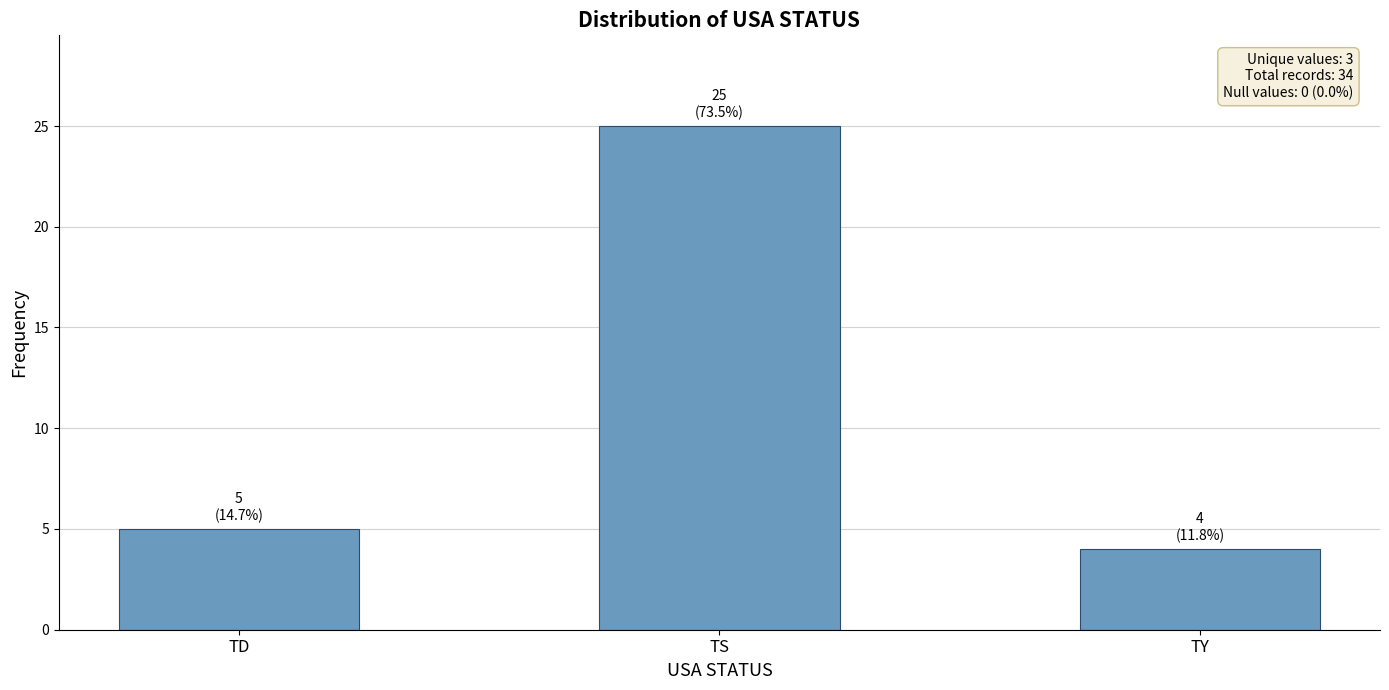

Rank the categories by value from lowest to highest.

TY, TD, TS